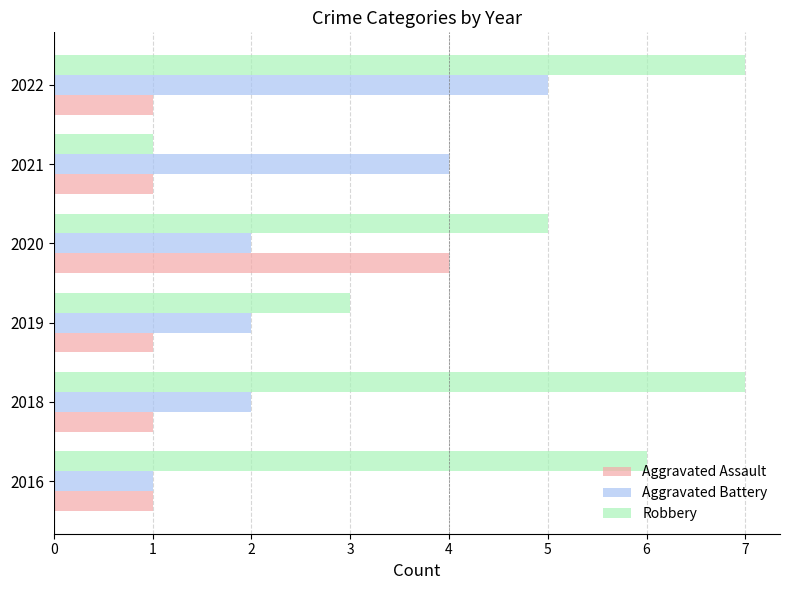

Rank the series at 2019 from highest to lowest value.

Robbery, Aggravated Battery, Aggravated Assault